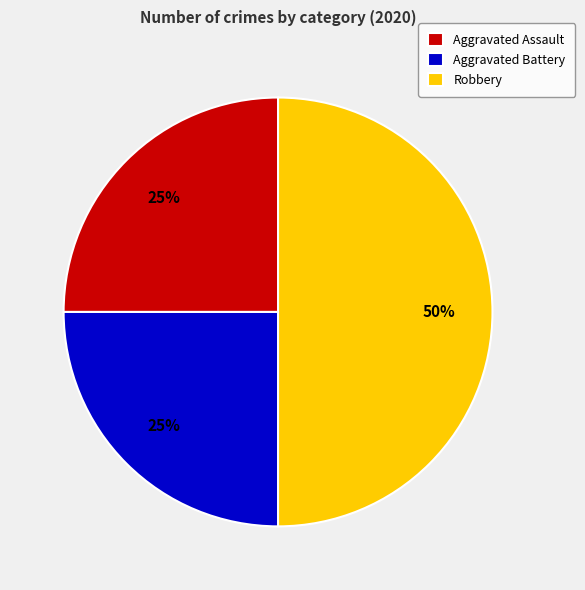

Which category has the biggest portion of the pie?

Robbery